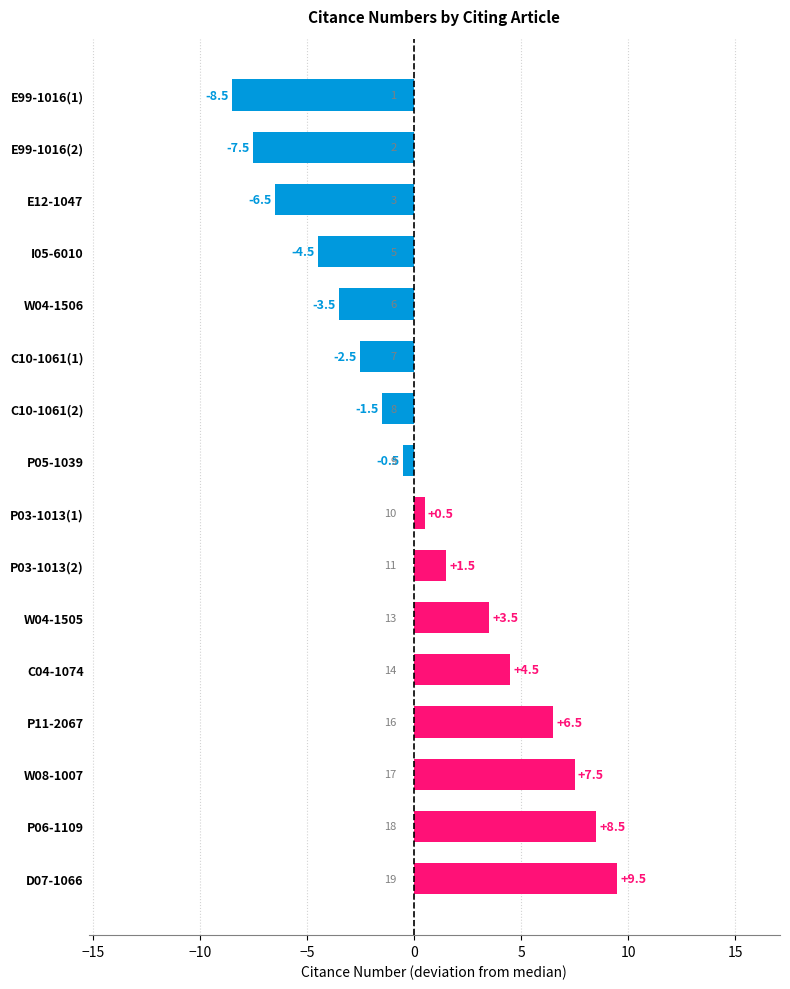

Rank the categories by value from highest to lowest.

D07-1066, P06-1109, W08-1007, P11-2067, C04-1074, W04-1505, P03-1013(2), P03-1013(1), P05-1039, C10-1061(2), C10-1061(1), W04-1506, I05-6010, E12-1047, E99-1016(2), E99-1016(1)